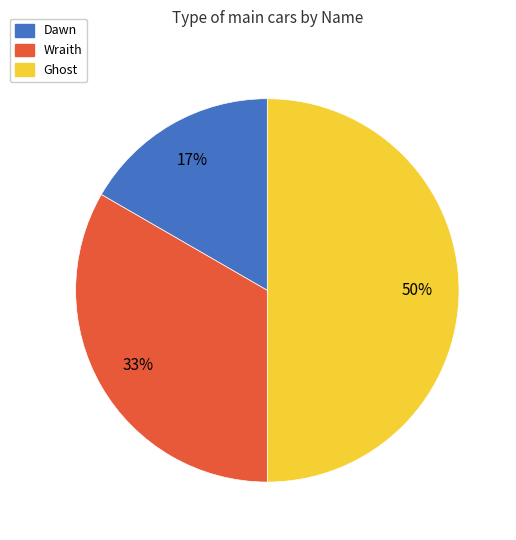

What is the smallest slice in the pie chart?

Dawn